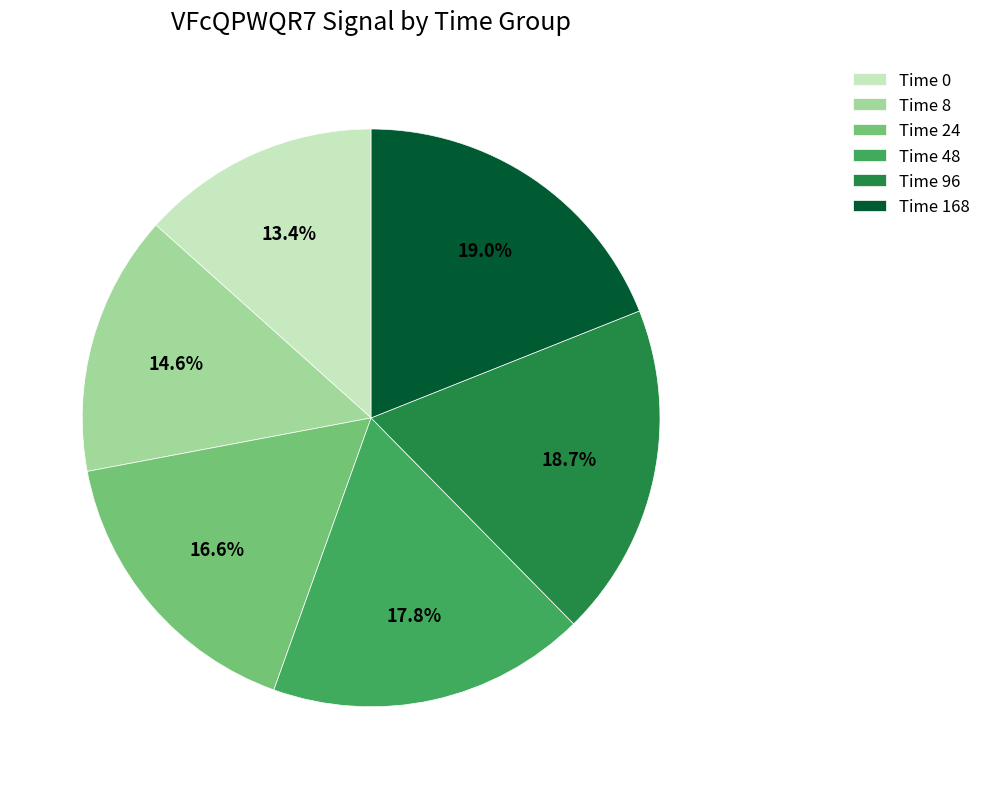

Does Time 0 represent more than half of the total?

No